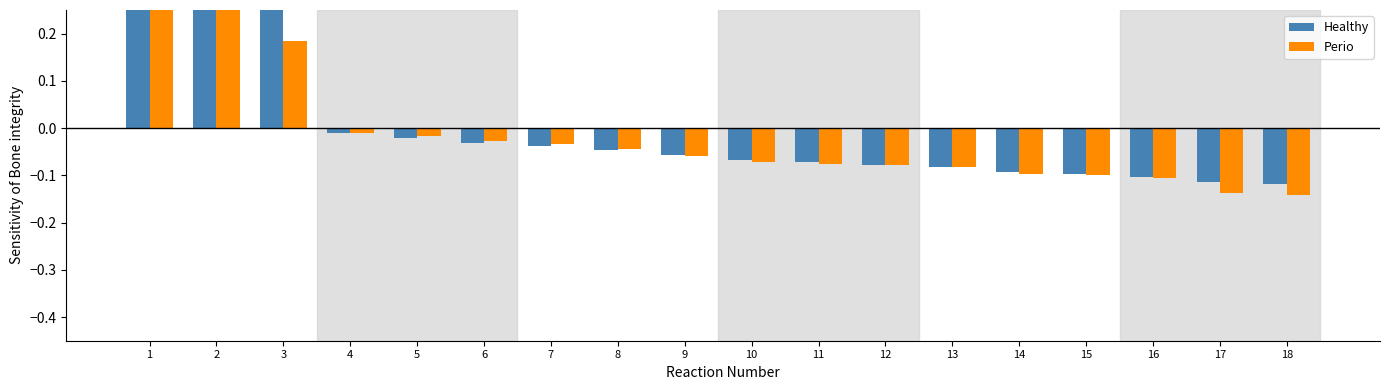

What is the maximum value for Perio?

0.5